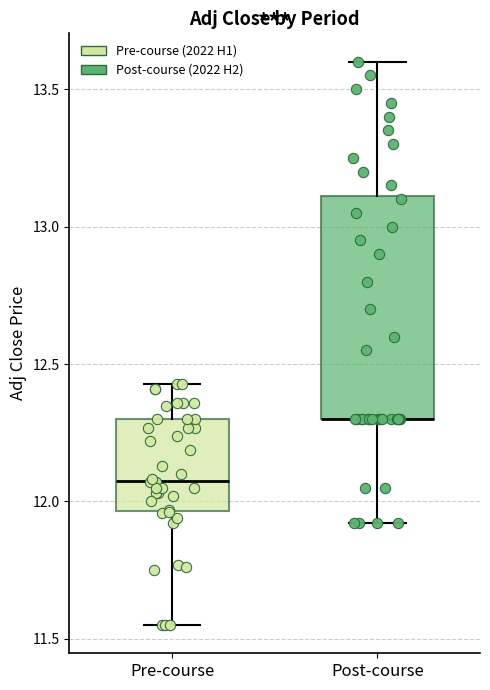

Which box is the tallest, from its lower edge to its upper edge?

Post-course